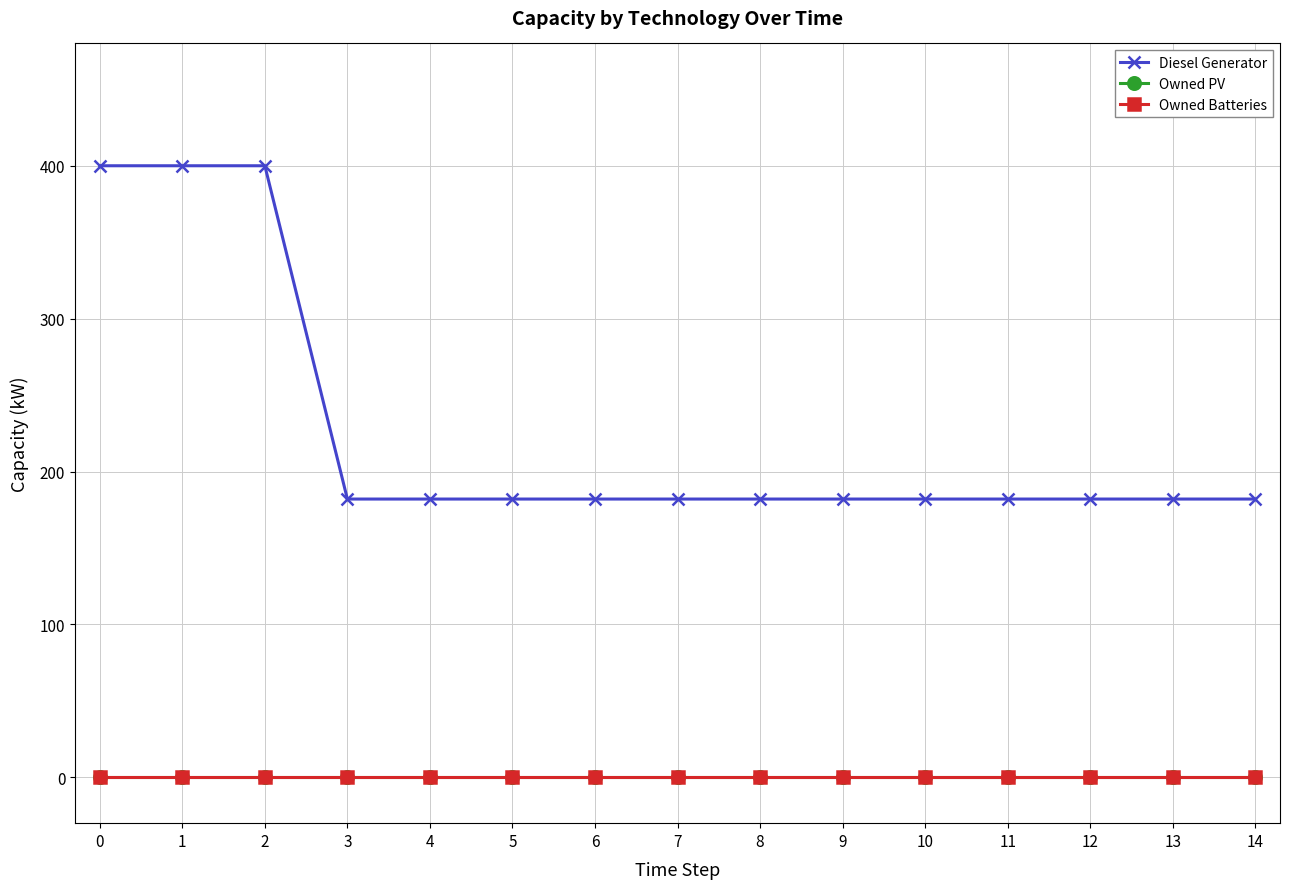

Reading left to right, what are all the values shown in this chart?

Diesel Generator: 400	400	400	182	182	182	182	182	182	182	182	182	182	182	182
Owned PV: 0	0	0	0	0	0	0	0	0	0	0	0	0	0	0
Owned Batteries: 0	0	0	0	0	0	0	0	0	0	0	0	0	0	0